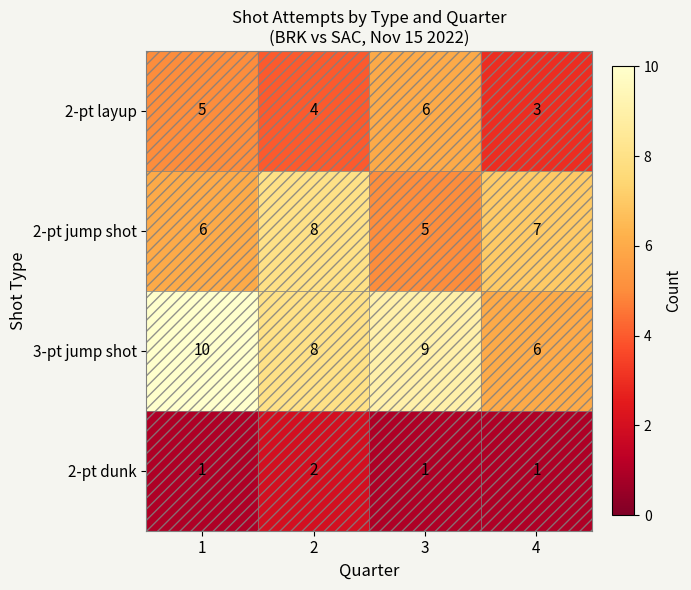

At how many categories does at least one series exceed 2?

4